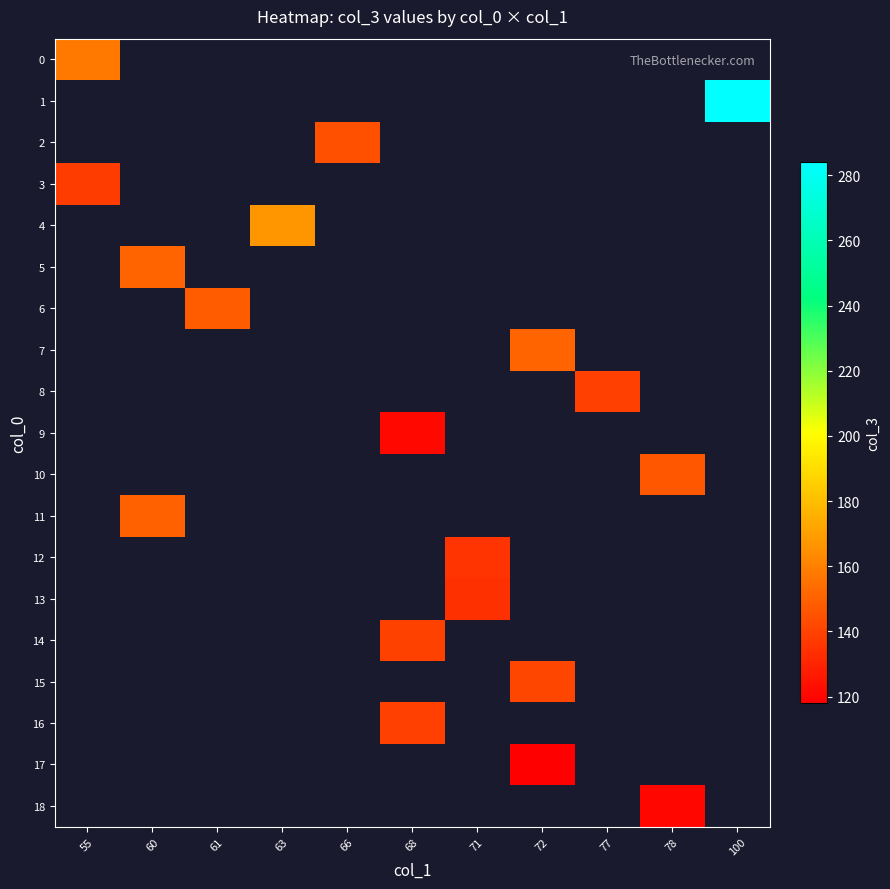

Is the value of 12 at 55 greater than the value of 2 at 68?

No